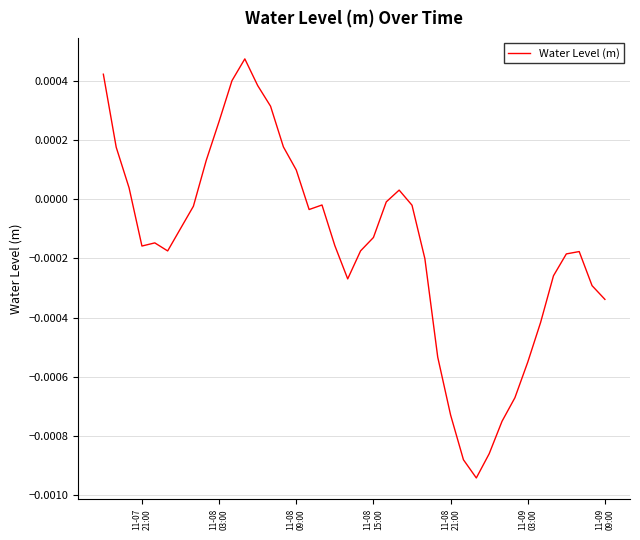

How many lines are shown in the chart?

1